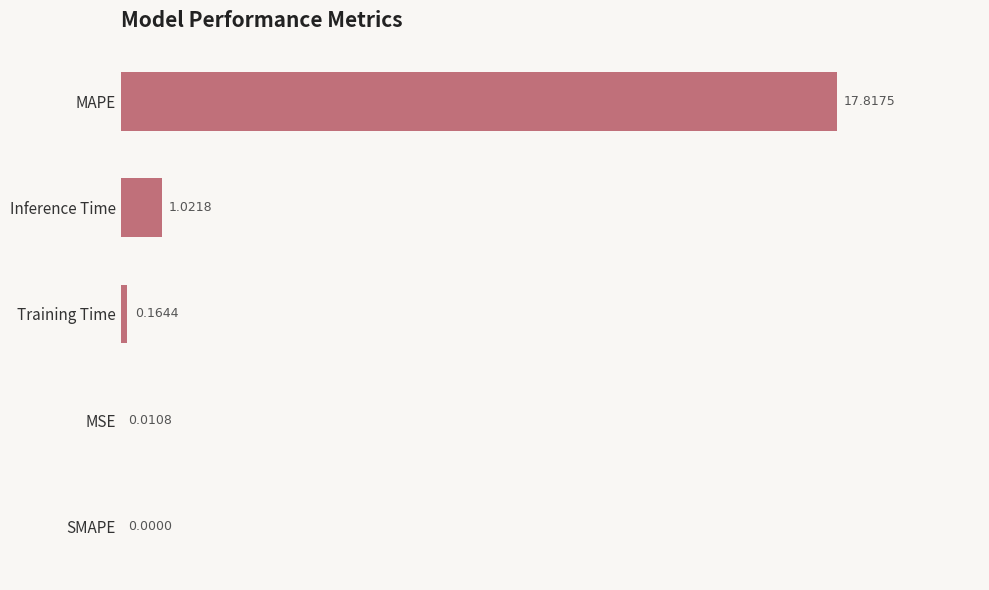

What is the change in value from SMAPE to Inference Time?

+1.0